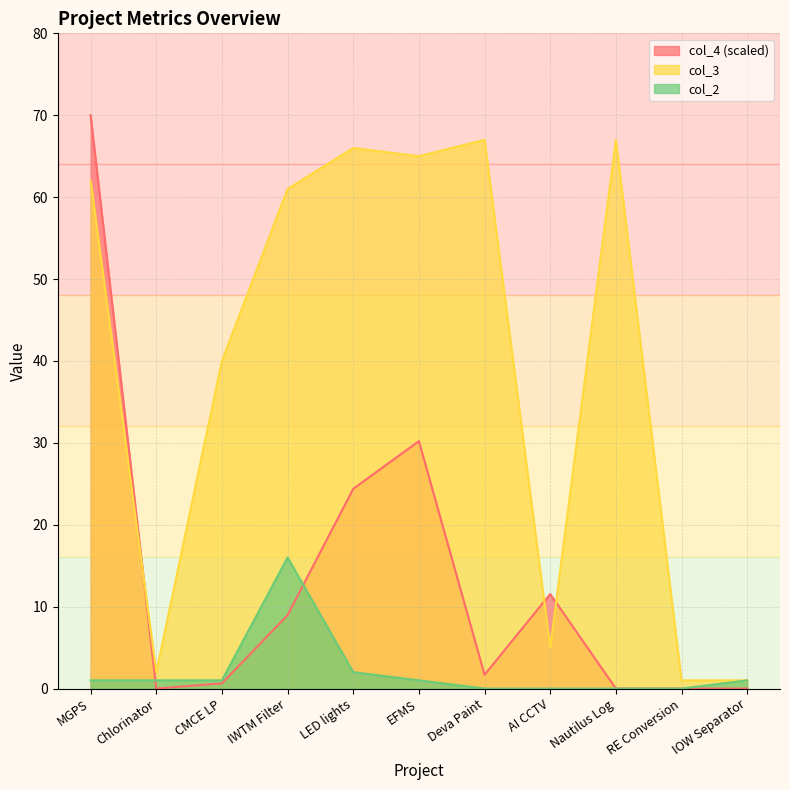

What are all the series names shown in the legend?

col_4 (scaled), col_3, col_2